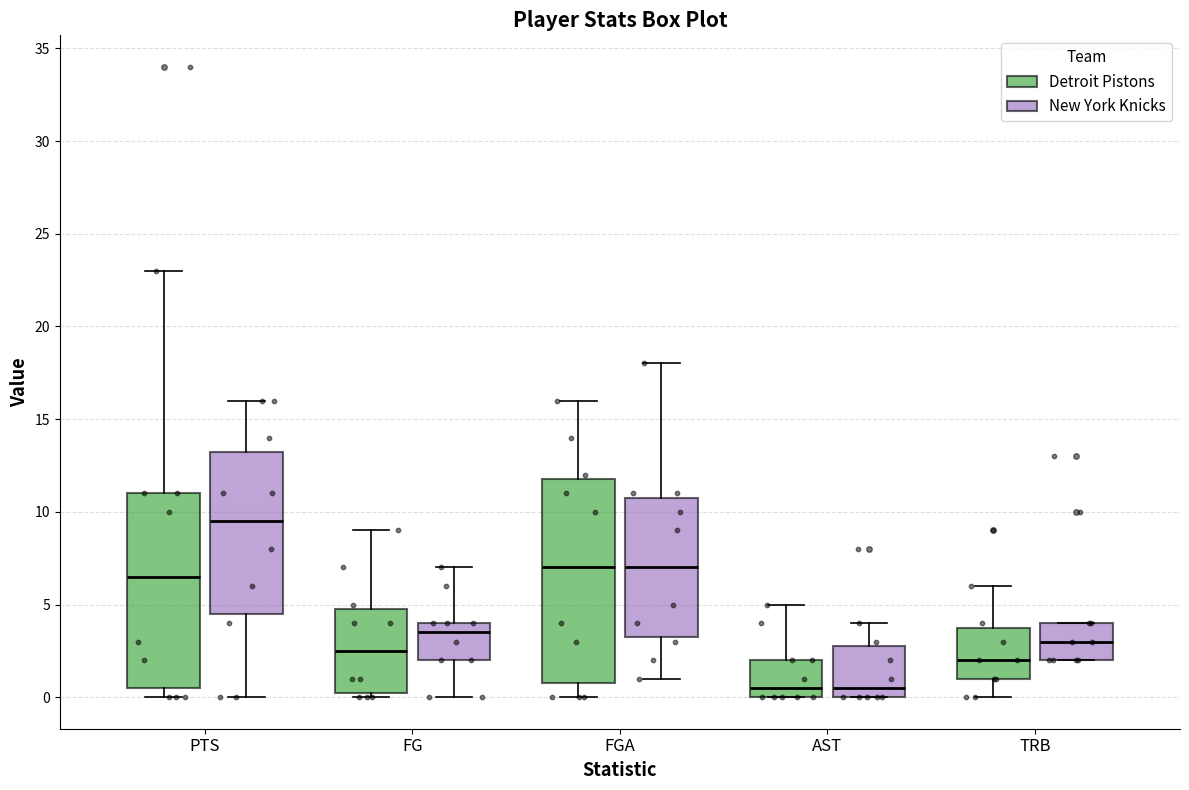

Reading left to right, read every box against the y-axis: the position of its median line, the range the box covers, and the ends of its whiskers. The values are not printed on the chart, so give them approximately, as read against the axis.

PTS (Detroit Pistons): median 6.5, box 0.5 to 11.0, whiskers 0.0 to 23.0
PTS (New York Knicks): median 9.5, box 4.5 to 13.5, whiskers 0.0 to 16.0
FG (Detroit Pistons): median 2.5, box 0.5 to 5.0, whiskers 0.0 to 9.0
FG (New York Knicks): median 3.5, box 2.0 to 4.0, whiskers 0.0 to 7.0
FGA (Detroit Pistons): median 7.0, box 1.0 to 12.0, whiskers 0.0 to 16.0
FGA (New York Knicks): median 7.0, box 3.5 to 11.0, whiskers 1.0 to 18.0
AST (Detroit Pistons): median 0.5, box 0.0 to 2.0, whiskers 0.0 to 5.0
AST (New York Knicks): median 0.5, box 0.0 to 3.0, whiskers 0.0 to 4.0
TRB (Detroit Pistons): median 2.0, box 1.0 to 4.0, whiskers 0.0 to 6.0
TRB (New York Knicks): median 3.0, box 2.0 to 4.0, whiskers 2.0 to 4.0